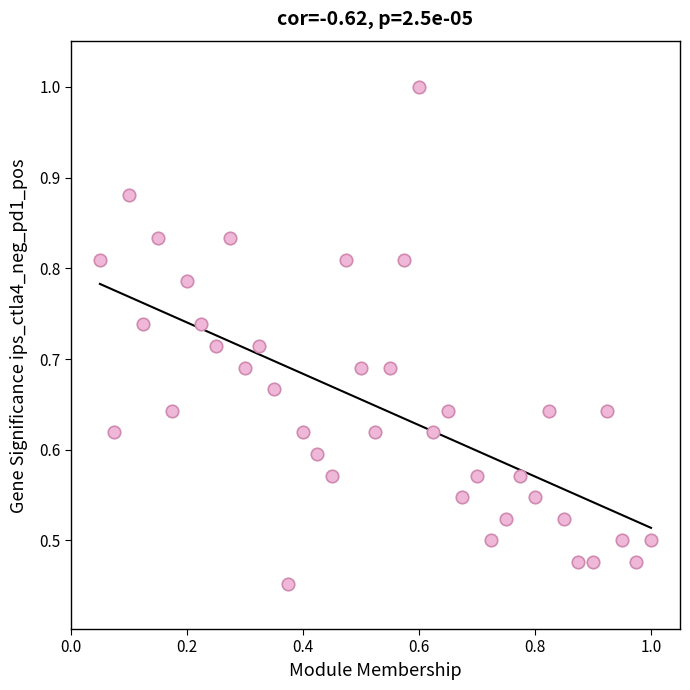

How many points are shown in the scatter plot?

39